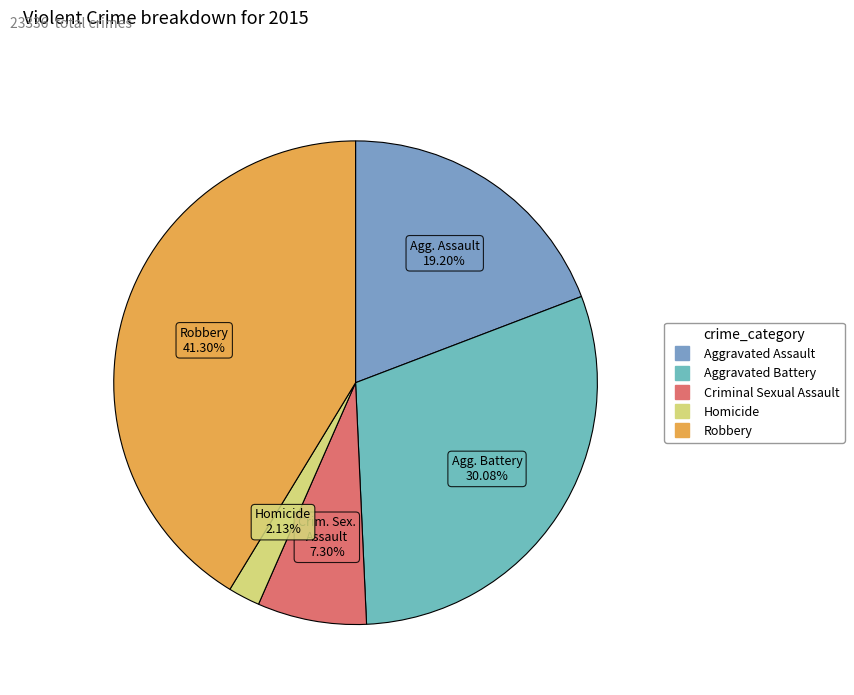

What percentage is NOT represented by Aggravated Battery?

69.9%